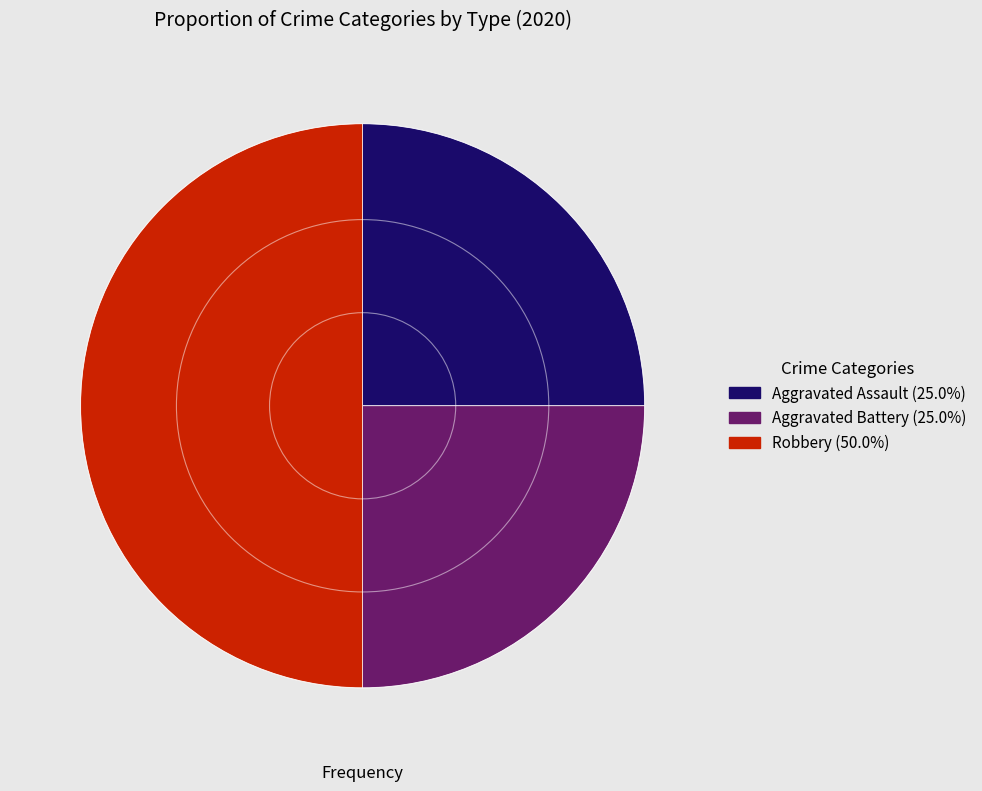

Does Aggravated Assault account for over 50% of the chart?

No